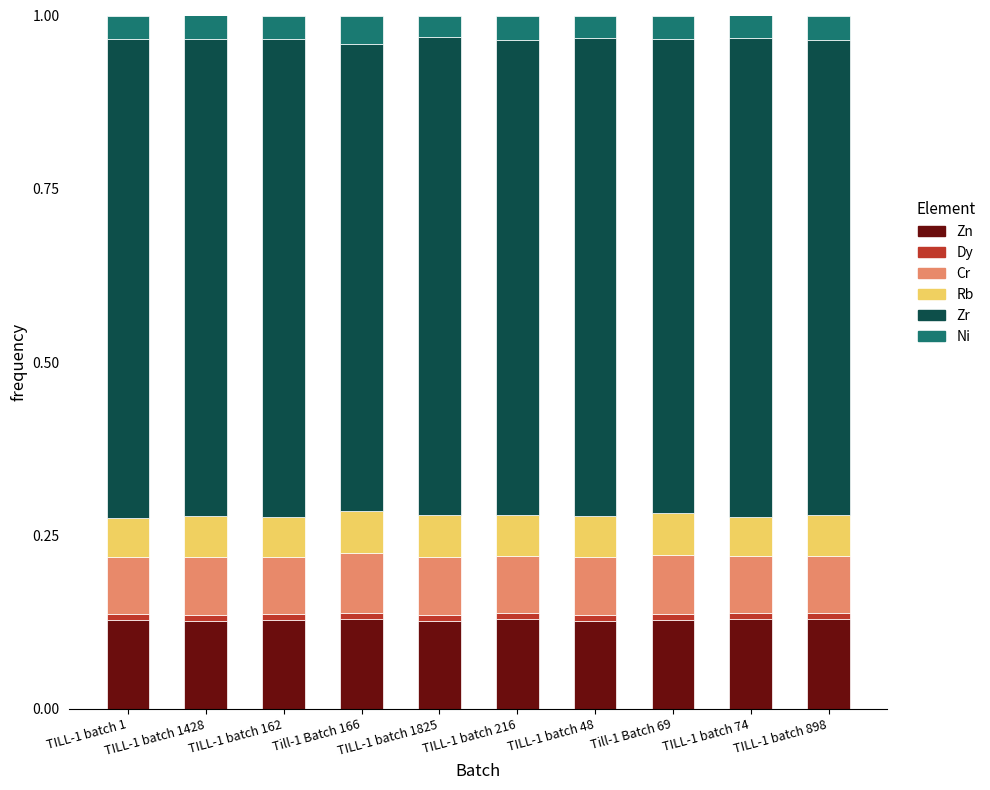

Does the chart contain any negative values?

No